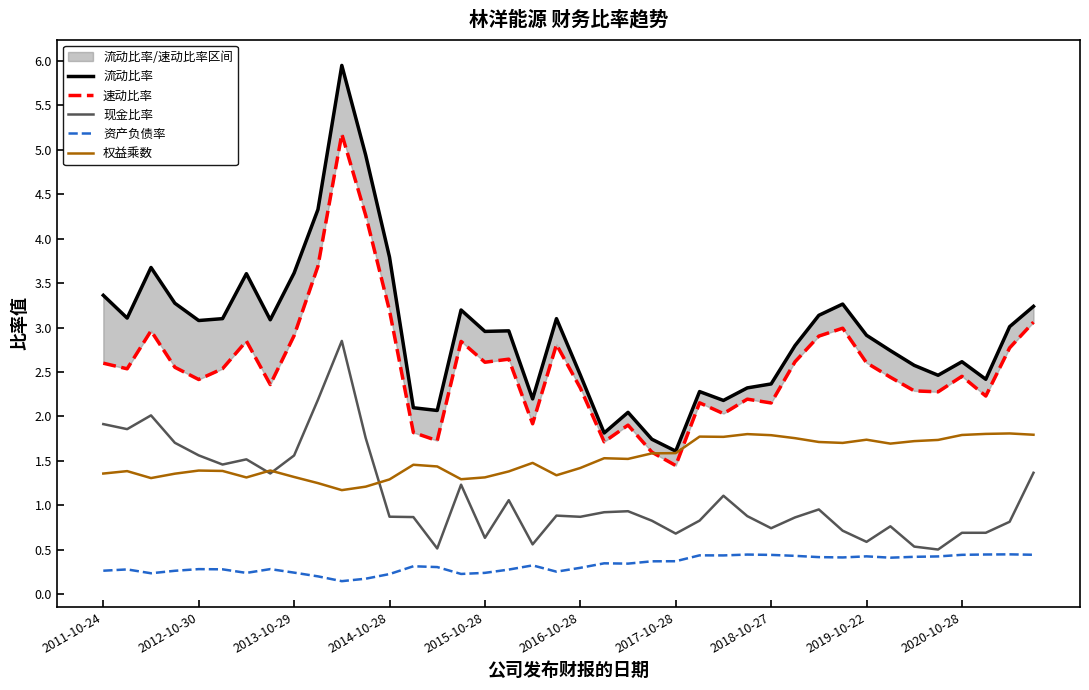

The 现金比率 series shows 1.2 at 2016-10-28. True or false?

False